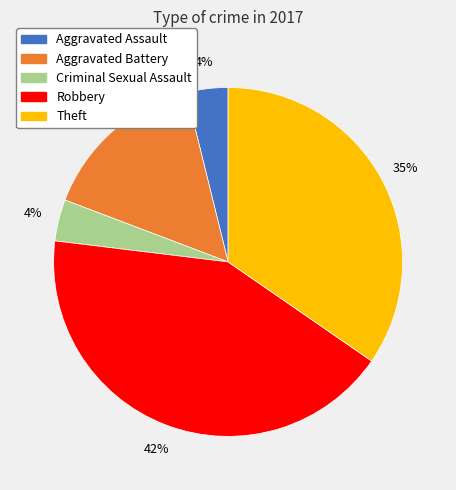

Is there any slice that represents more than half of the pie?

No